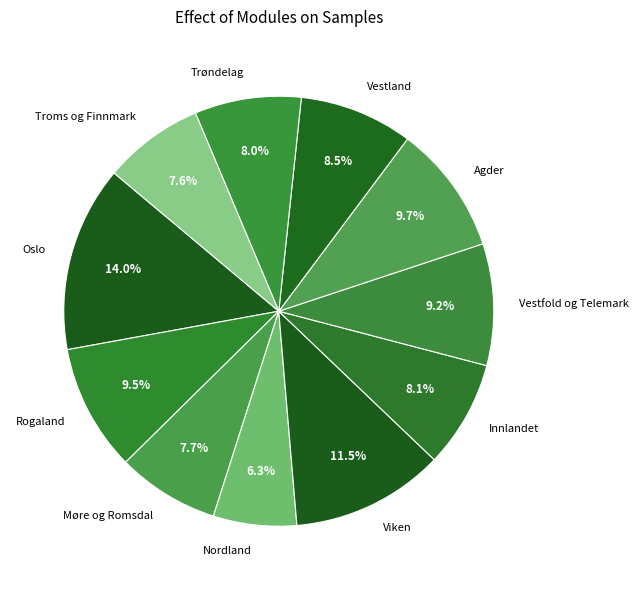

To the nearest percent, what is the difference between the Agder and Troms og Finnmark slice percentages?

2%